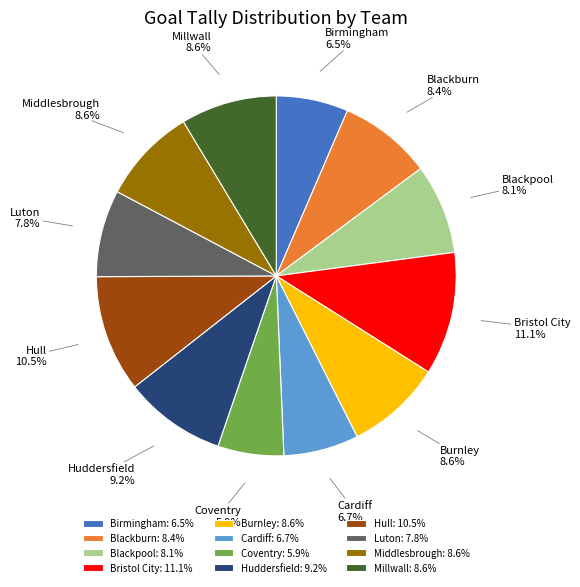

Is it true that Luton is 18% of the pie?

False